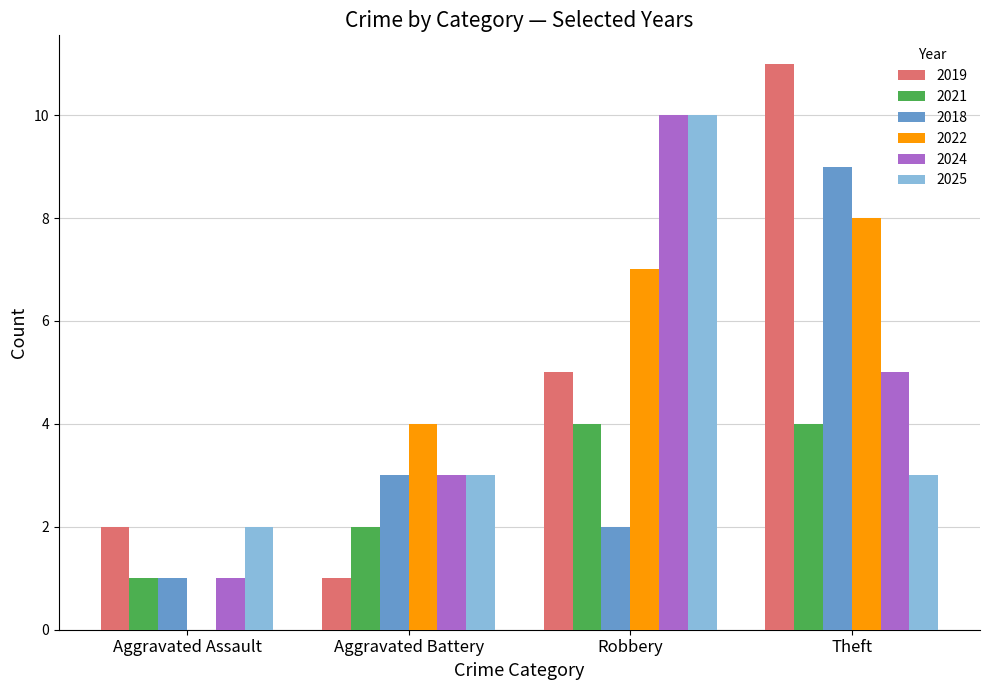

What is the approximate value of 2025 at Robbery?

10